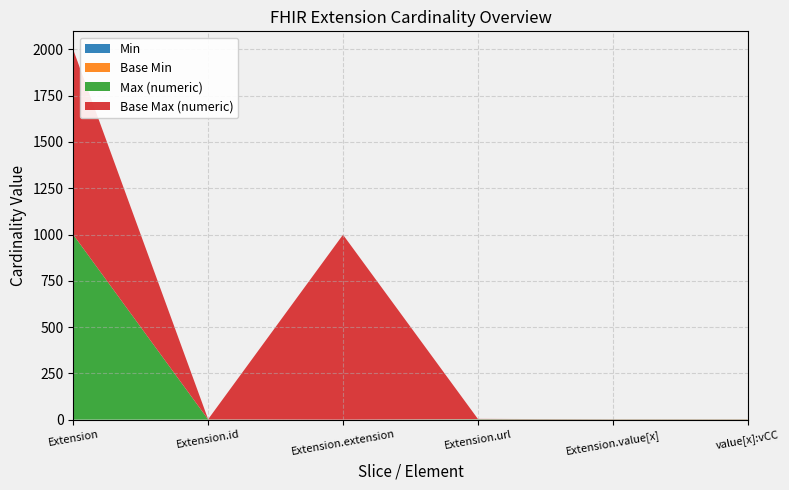

Reading left to right, list all the values displayed in this chart.

Min: Extension=0	Extension.id=0	Extension.extension=0	Extension.url=1	Extension.value[x]=0	Extension.value[x]:valueCodeableConcept=0
Max_numeric: Extension=999	Extension.id=1	Extension.extension=0	Extension.url=1	Extension.value[x]=1	Extension.value[x]:valueCodeableConcept=1
Base Min: Extension=0	Extension.id=0	Extension.extension=0	Extension.url=1	Extension.value[x]=0	Extension.value[x]:valueCodeableConcept=0
Base Max_numeric: Extension=999	Extension.id=1	Extension.extension=999	Extension.url=1	Extension.value[x]=1	Extension.value[x]:valueCodeableConcept=1